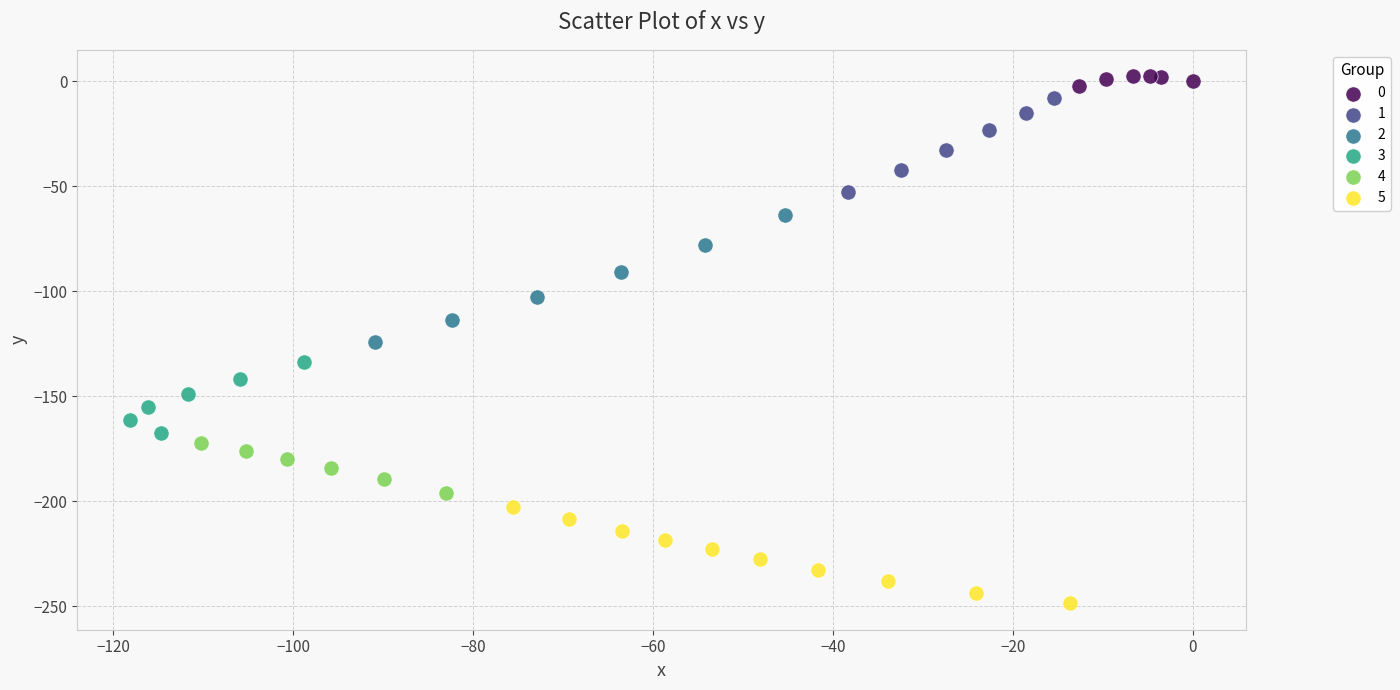

Which series contains the lowest Y value?

5